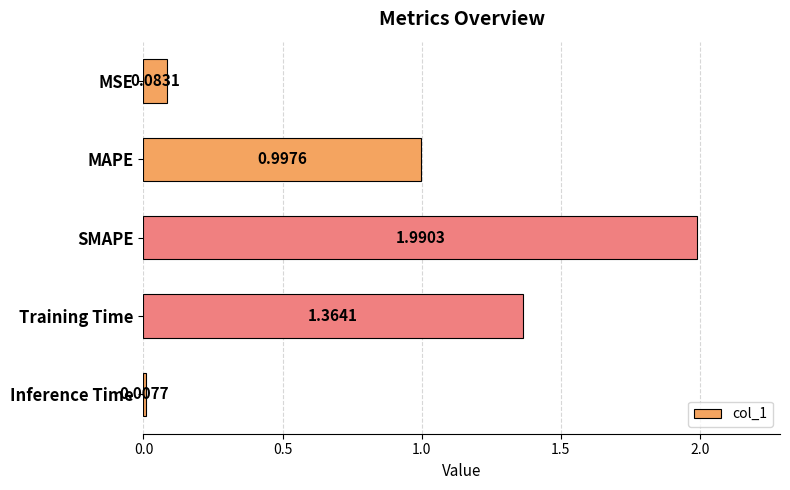

Count the number of data series in this chart.

1